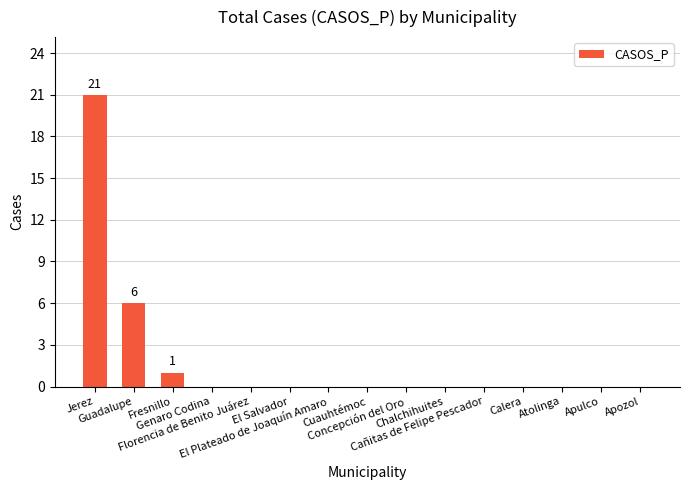

The chart shows a value of -14 at Apozol. True or false?

False